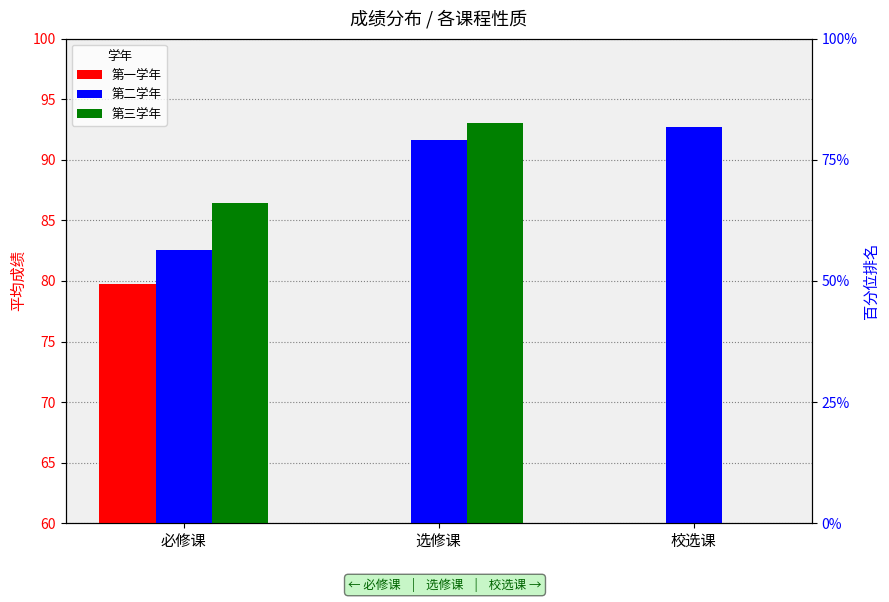

Reading left to right, what are all the values shown in this chart?

第一学年: 79.7	0.0	0.0
第二学年: 82.5	91.7	92.7
第三学年: 86.4	93.0	0.0